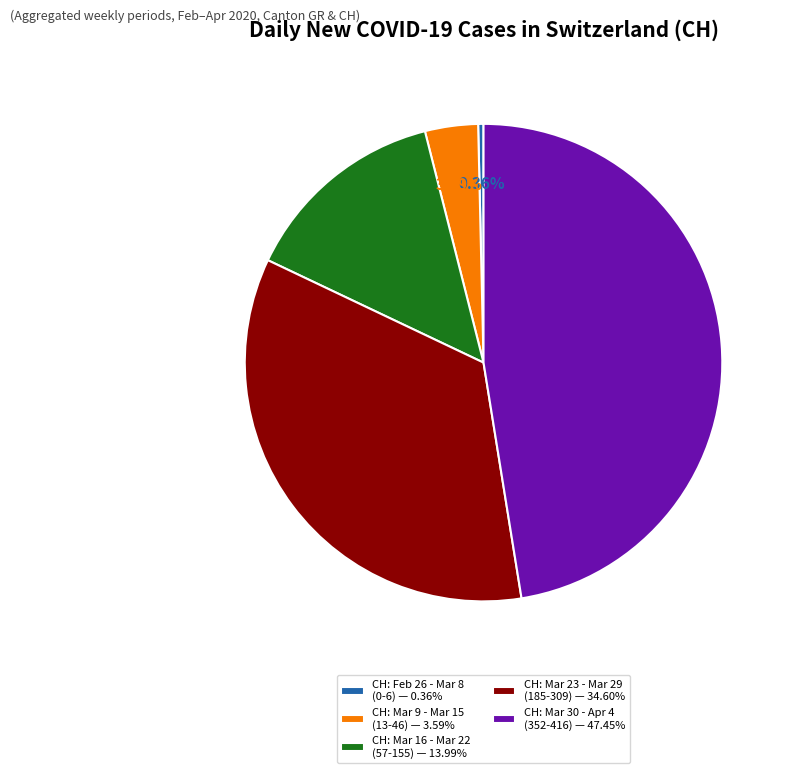

Count the number of slices in the pie.

5